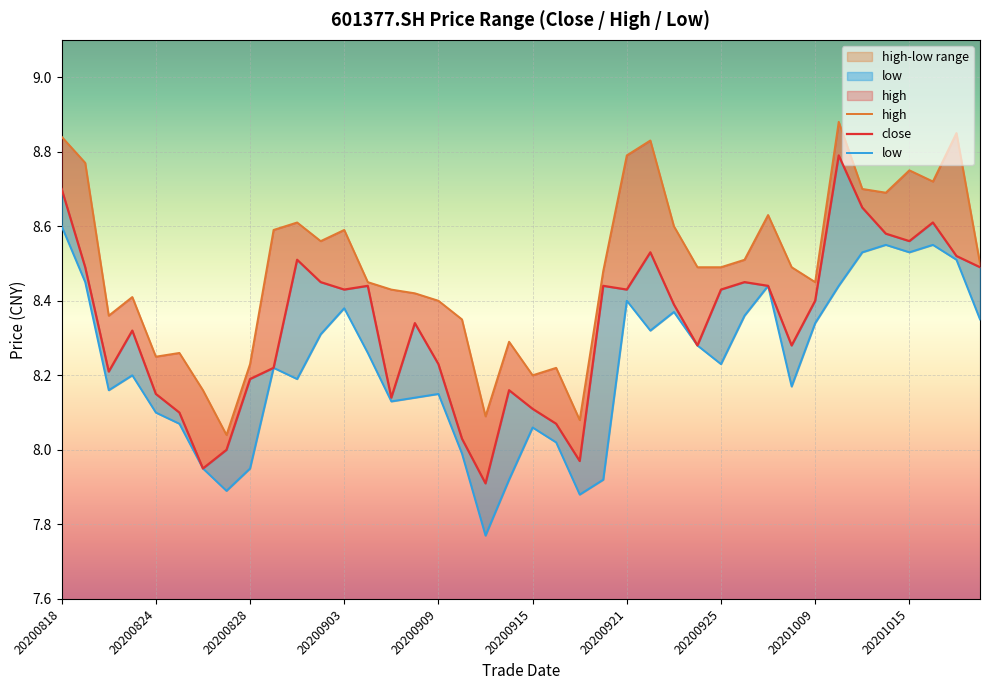

Which series has the largest total across all categories?

high